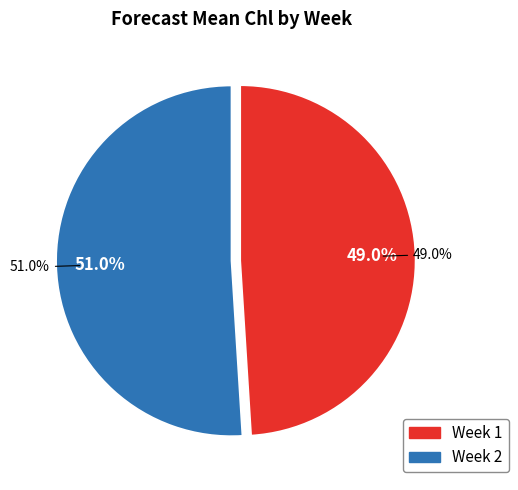

What is the largest slice in the pie chart?

2